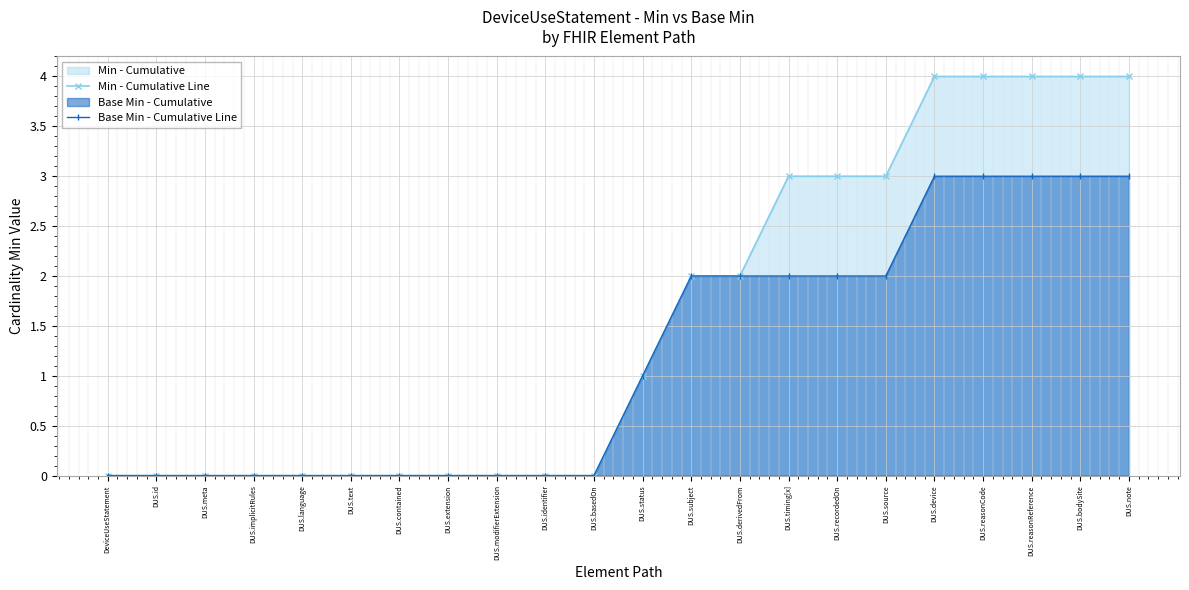

Reading left to right, what are all the values shown in this chart?

Min - Cumulative Line: 0	0	0	0	0	0	0	0	0	0	0	1	2	2	3	3	3	4	4	4	4	4
Base Min - Cumulative Line: 0	0	0	0	0	0	0	0	0	0	0	1	2	2	2	2	2	3	3	3	3	3